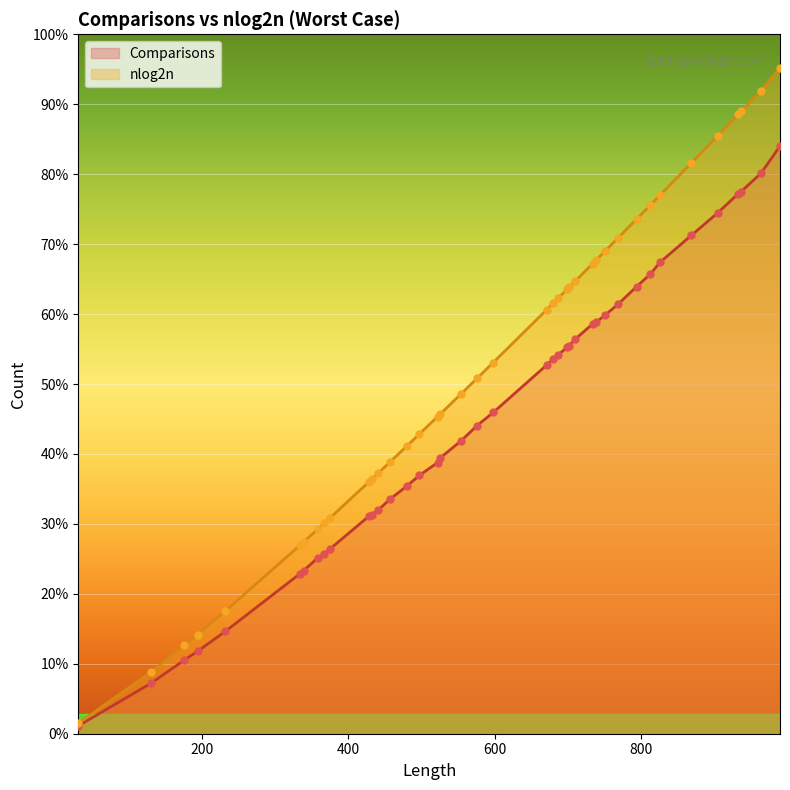

Is the value of nlog2n at 17 greater than the value of Comparisons at 17?

Yes